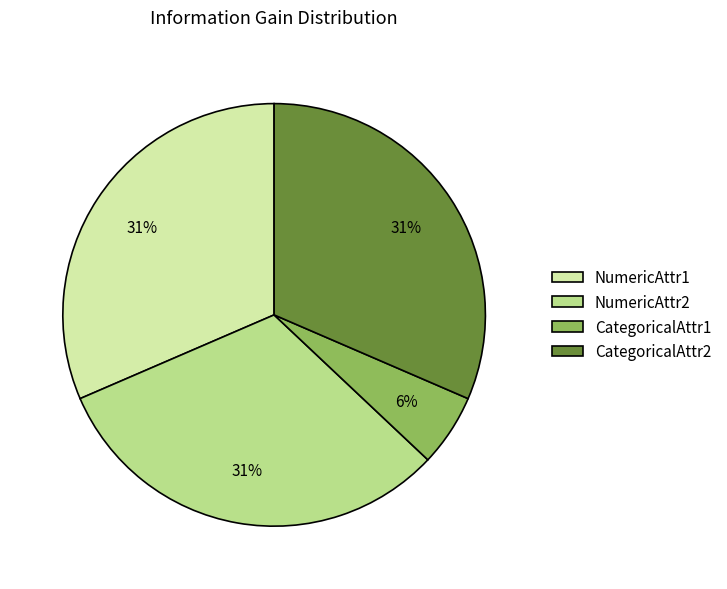

How many slices are in this pie chart?

4